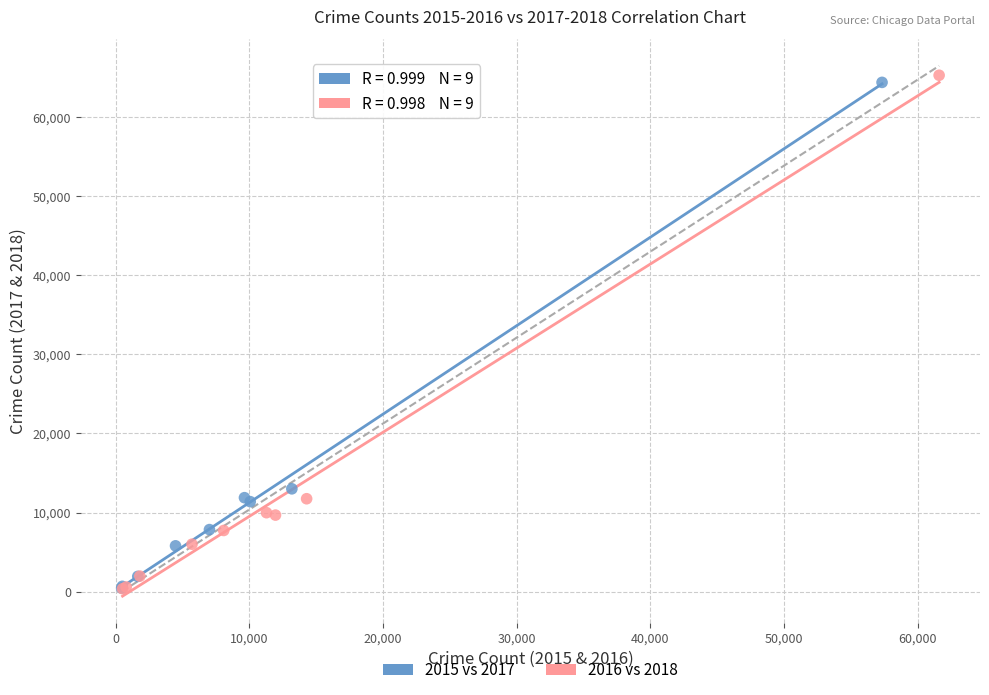

Which series reaches the maximum Y coordinate?

2016 vs 2018